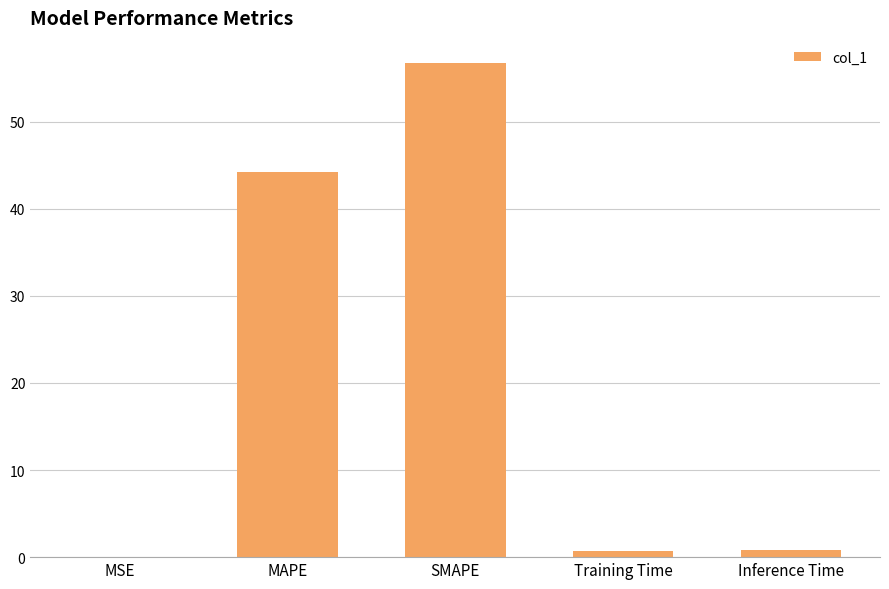

What is the sum of the values at MAPE and SMAPE?

101.0